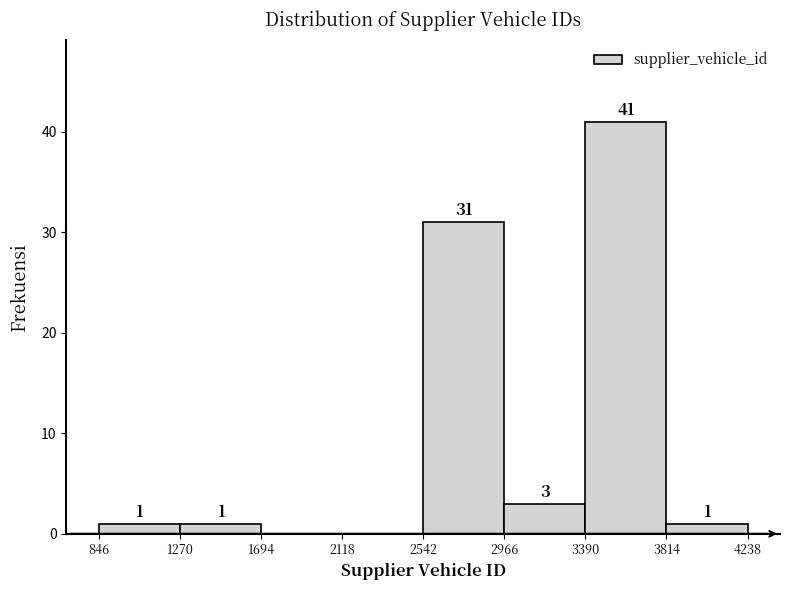

Which range on the x-axis has the tallest bar?

3390 to 3814